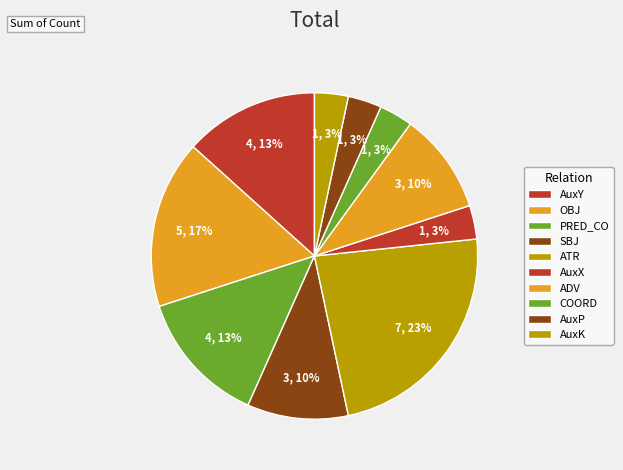

What is the smallest slice in the pie chart?

AuxX